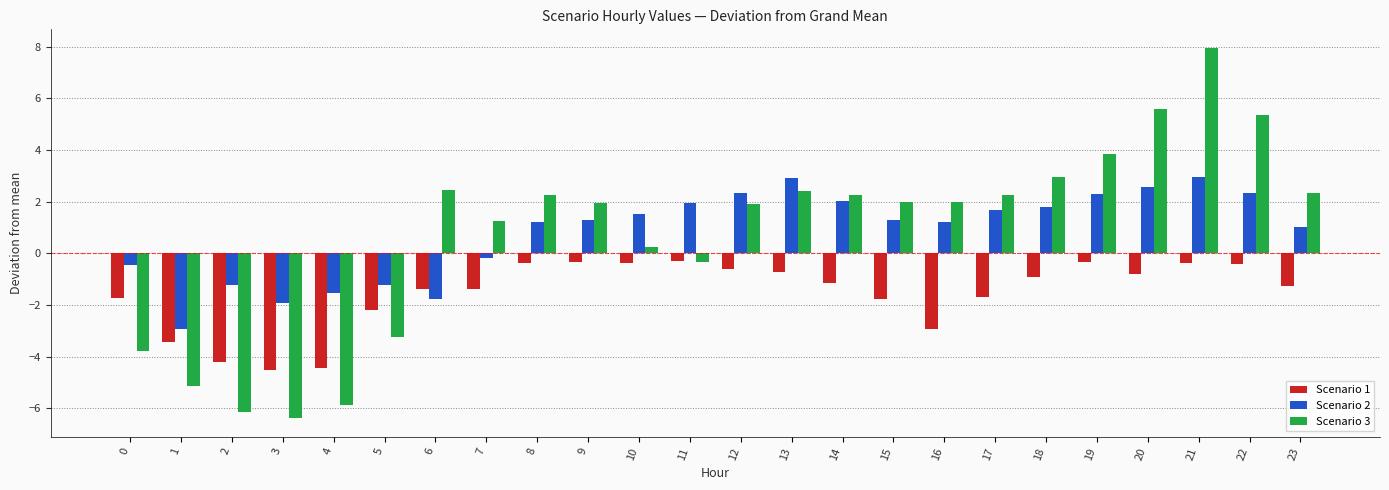

What is the sum of all Scenario 3 values?

18.4